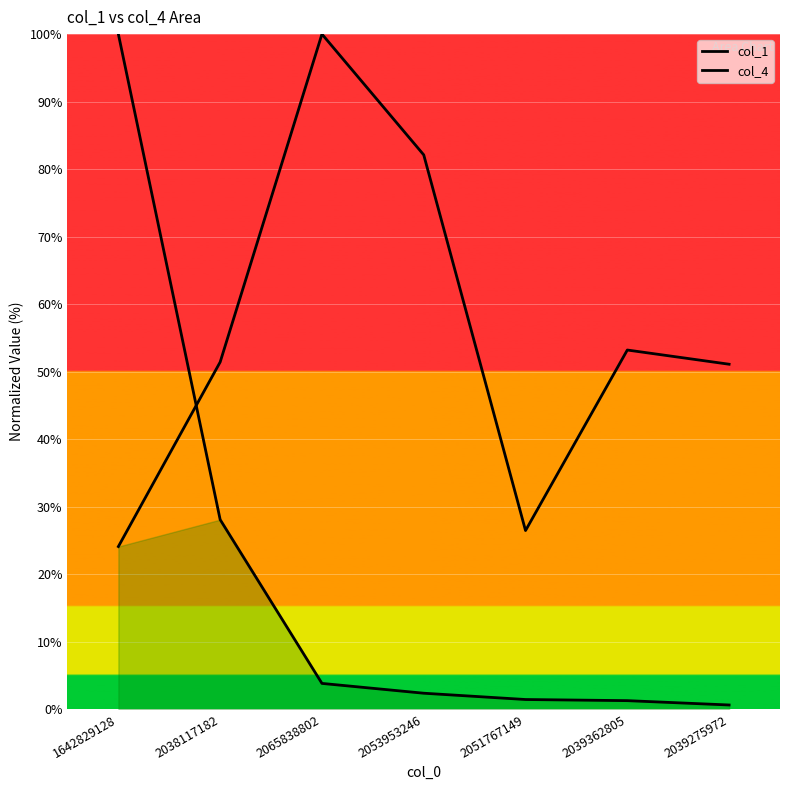

What is the label of the 5th point from the right?

2065838802